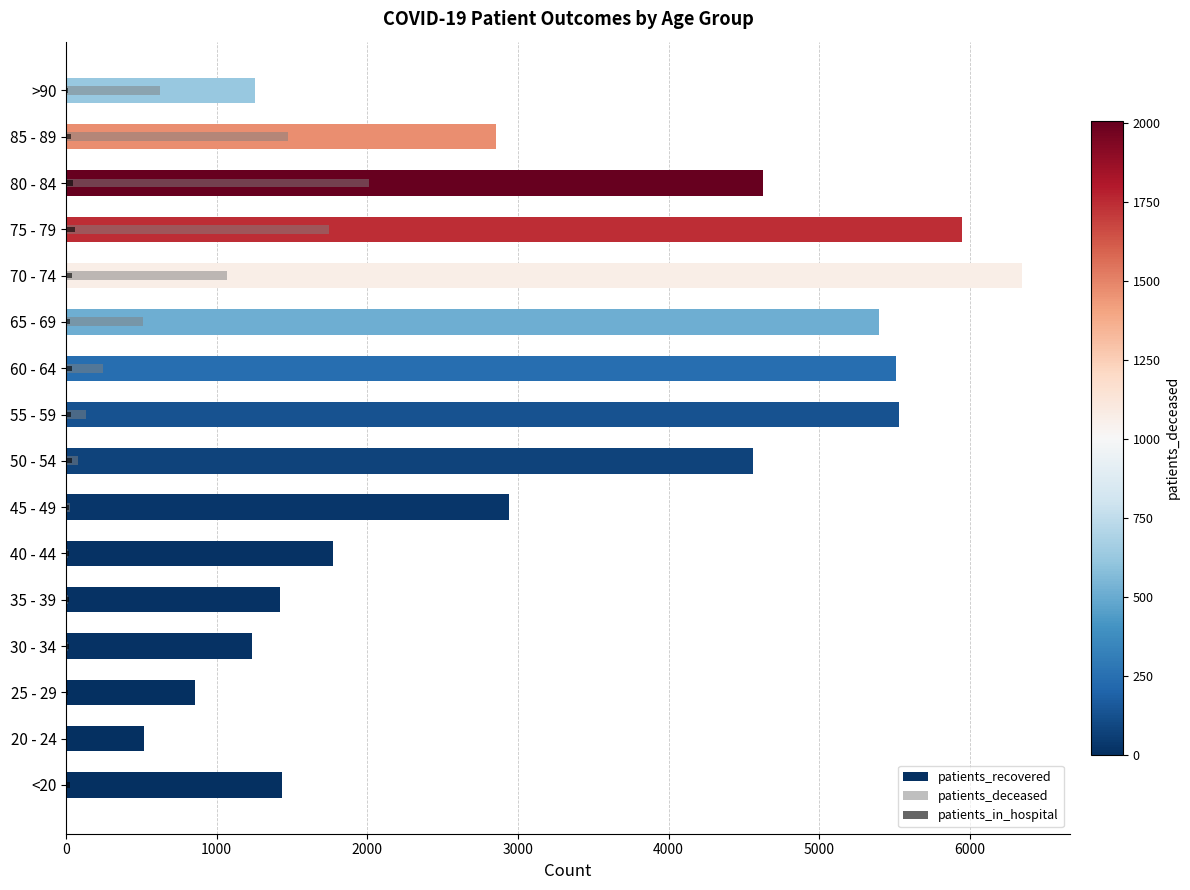

What is the value of the patients_deceased bar at the 8th from the left?

77